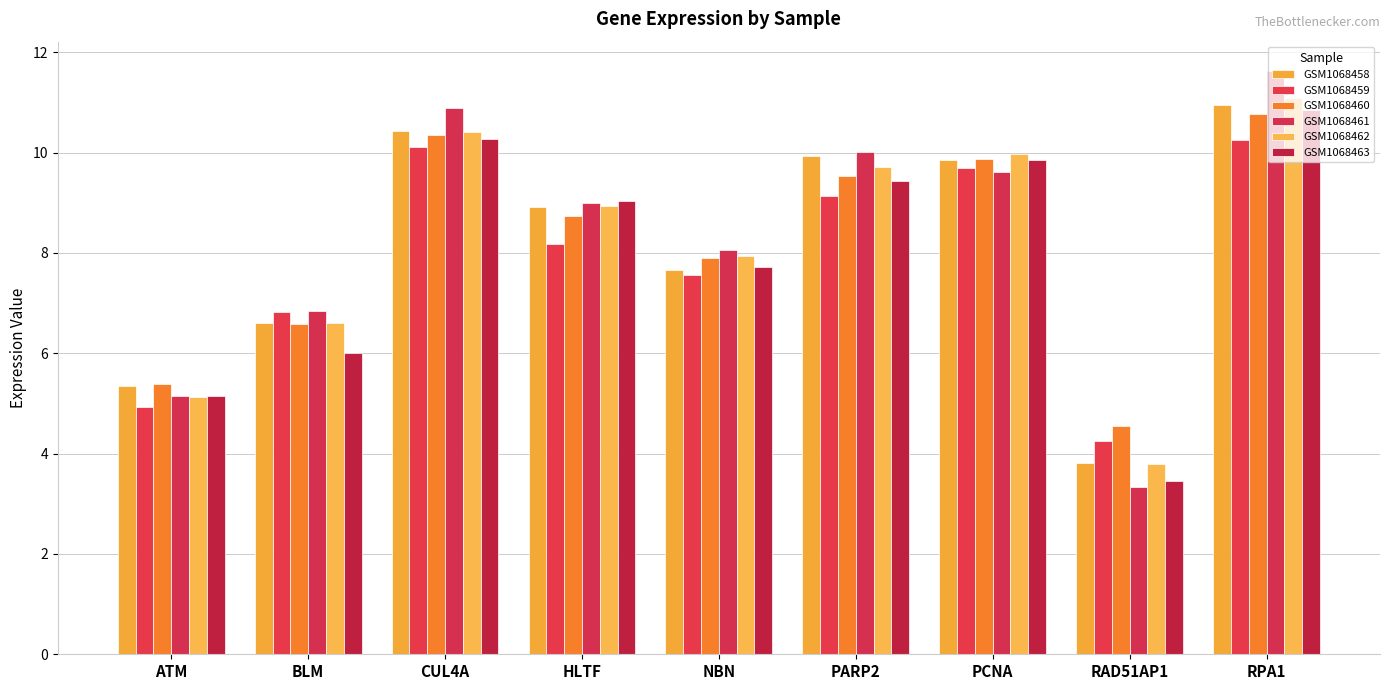

How many data points in GSM1068460 are less than 8?

4